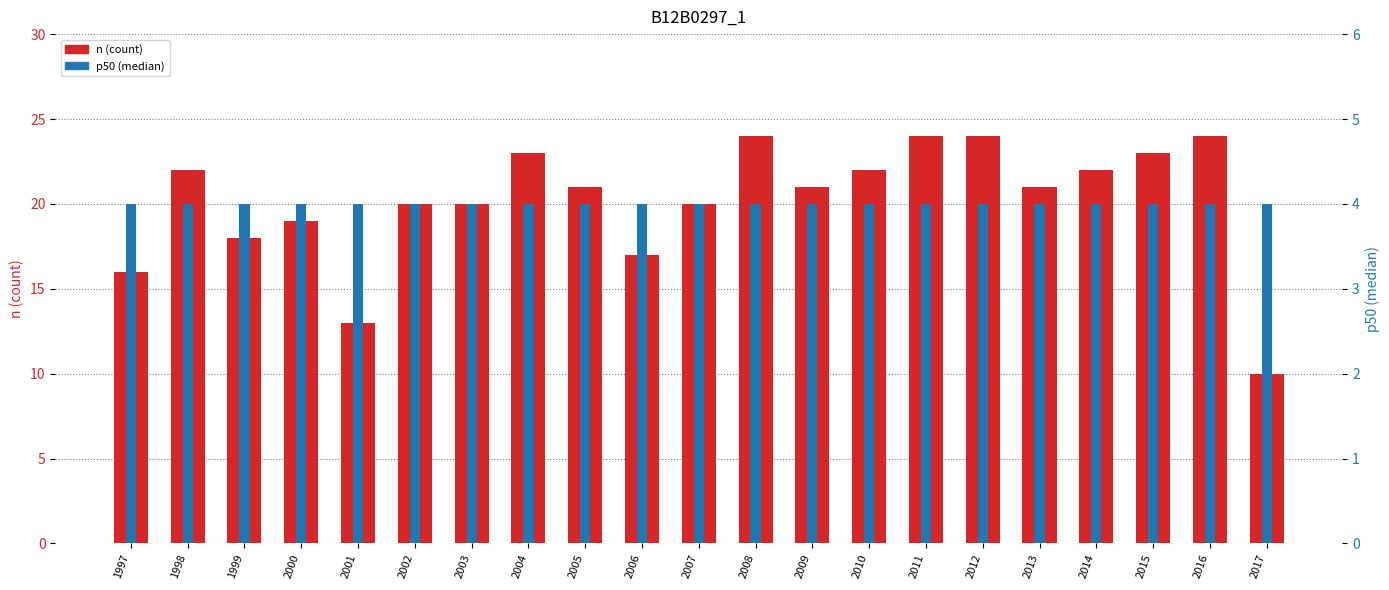

How many bars are there in each group?

2